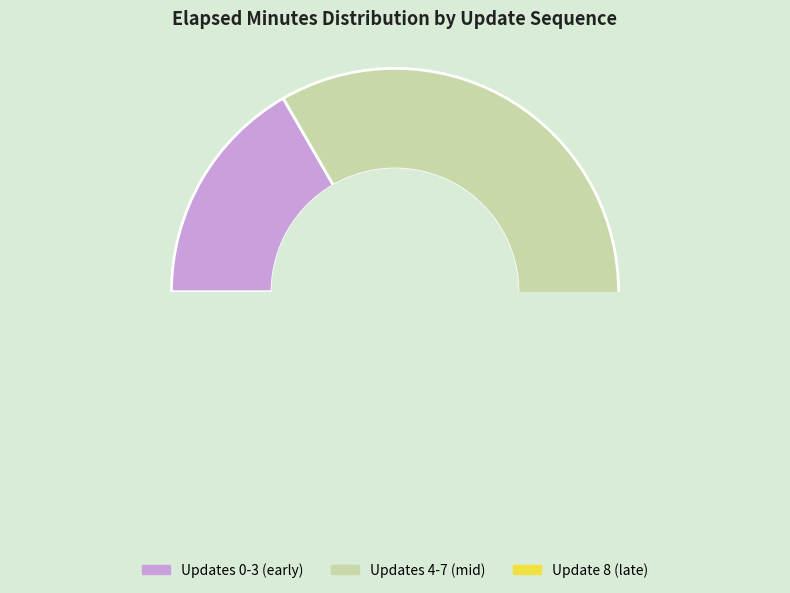

True or false: 7 accounts for 26% of the total.

False